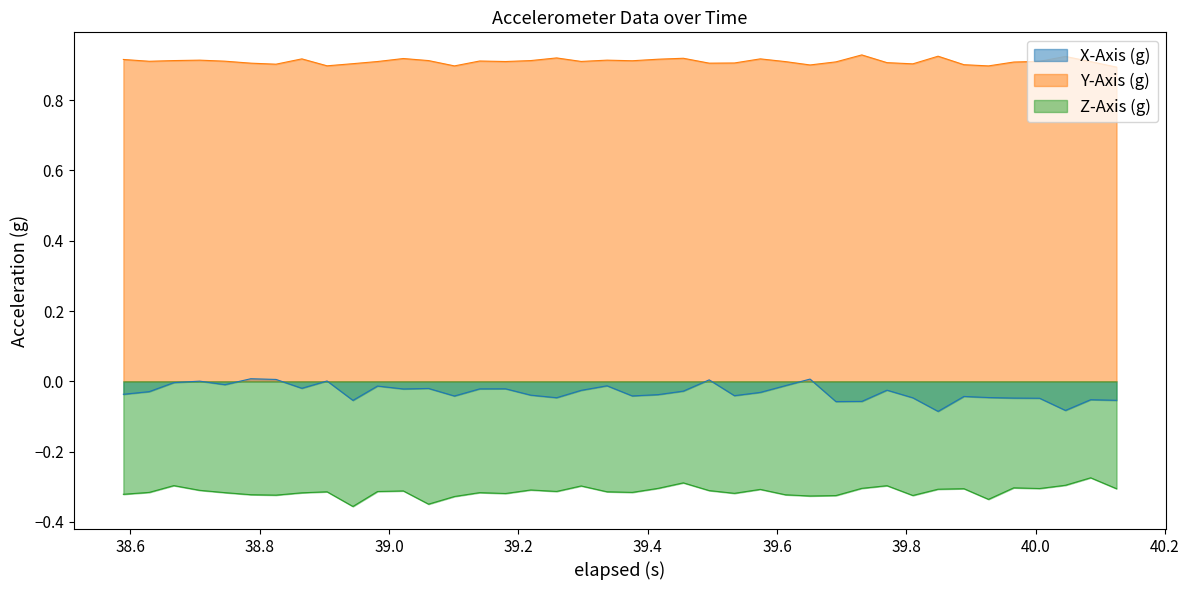

List the series in order of their overall mean, lowest first.

Z-Axis (g), X-Axis (g), Y-Axis (g)